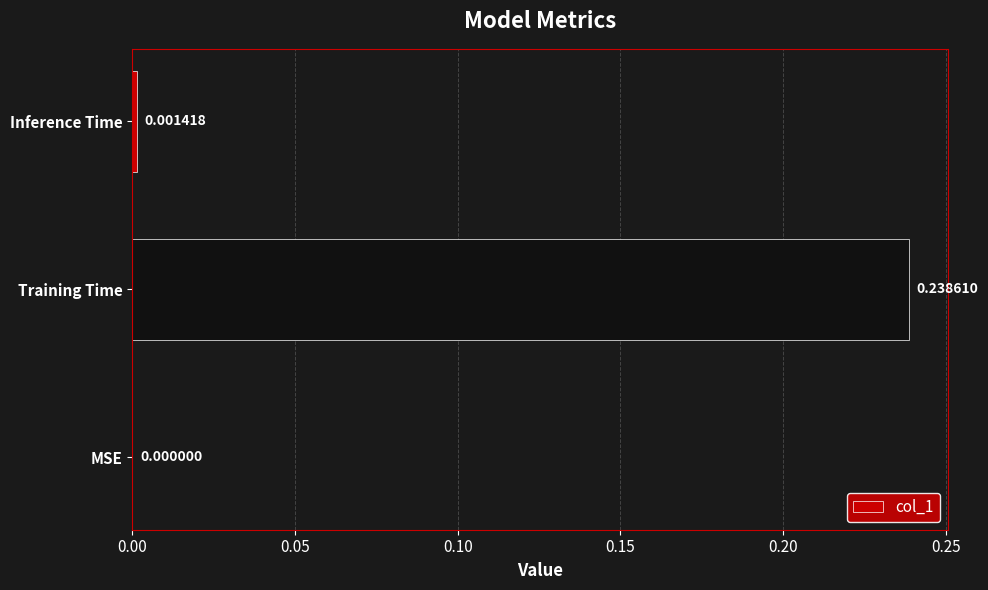

Which has a higher value, Training Time or Inference Time?

Training Time